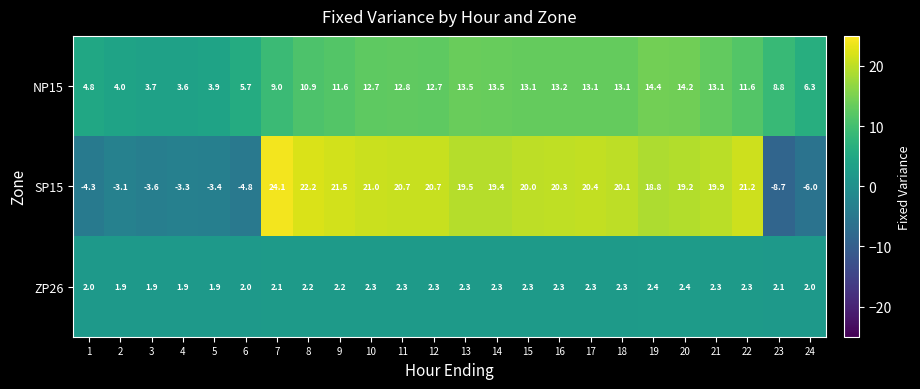

What is the sum of all SP15 values?

291.8